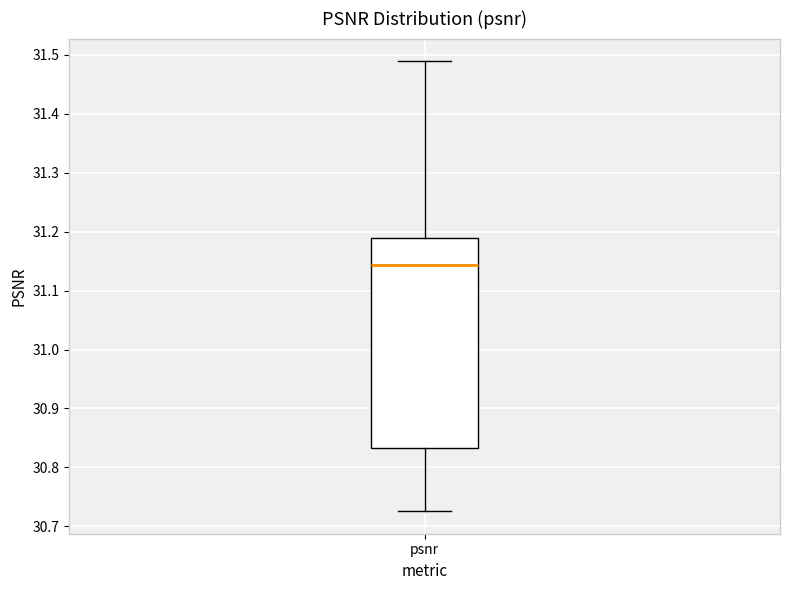

Where does the upper whisker of the box for psnr end on the y-axis? The values are not printed on the chart, so give them approximately, as read against the axis.

31.49